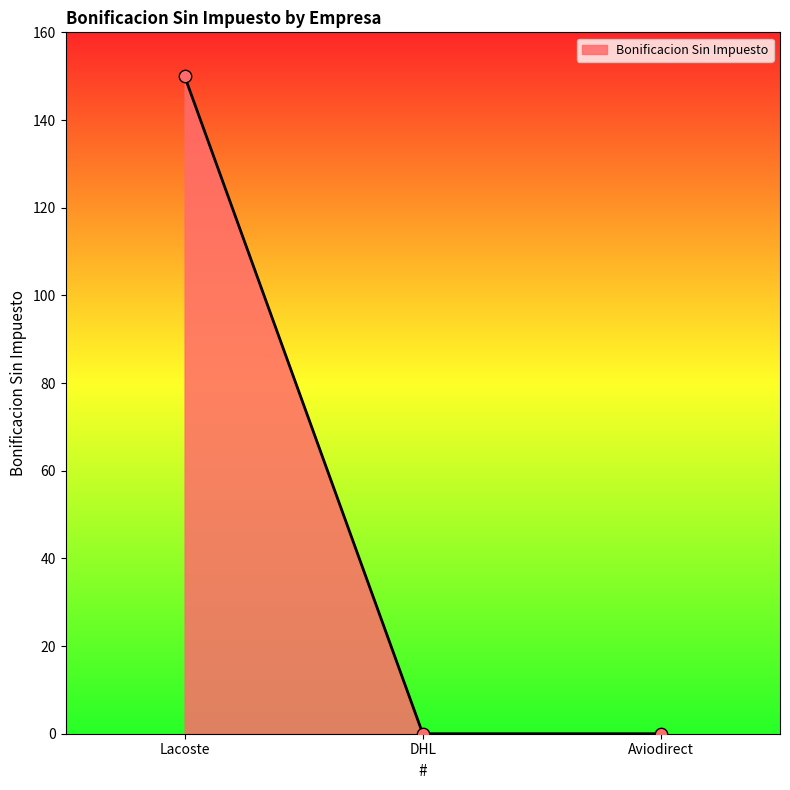

What is the change in value from Lacoste to DHL?

-150